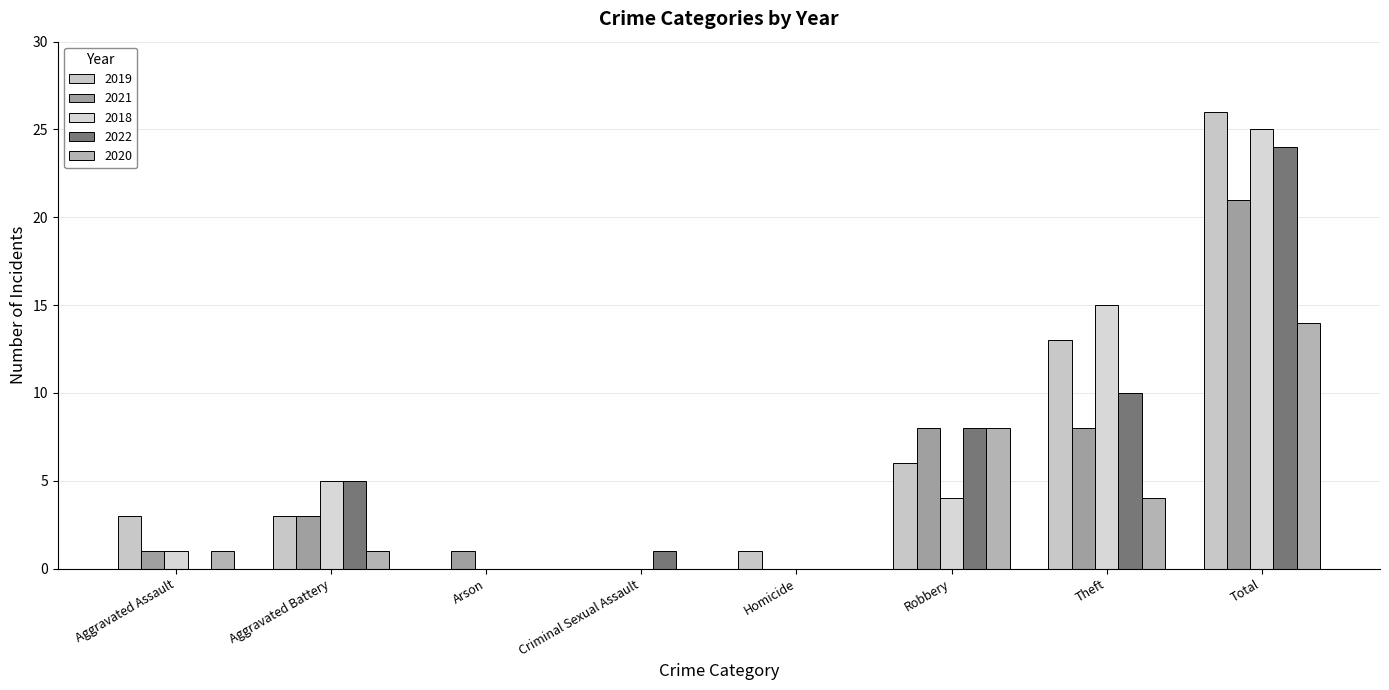

Are the bars grouped side by side (vs. stacked)?

Yes